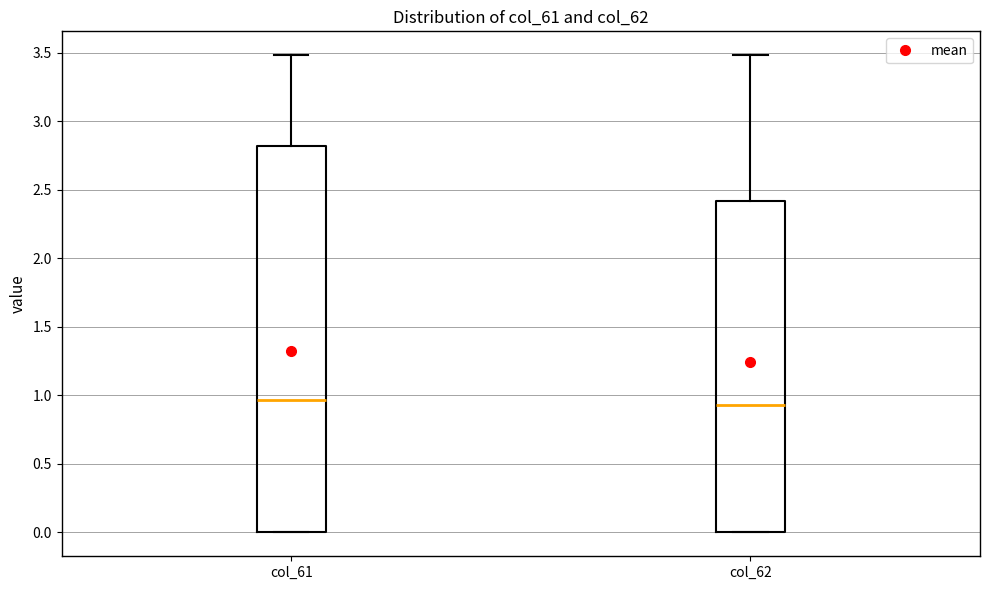

Reading left to right, read every box against the y-axis: the position of its median line, the range the box covers, and the ends of its whiskers. The values are not printed on the chart, so give them approximately, as read against the axis.

col_61: median 0.95, box 0.00 to 2.80, whiskers 0.00 to 3.50
col_62: median 0.95, box 0.00 to 2.40, whiskers 0.00 to 3.50